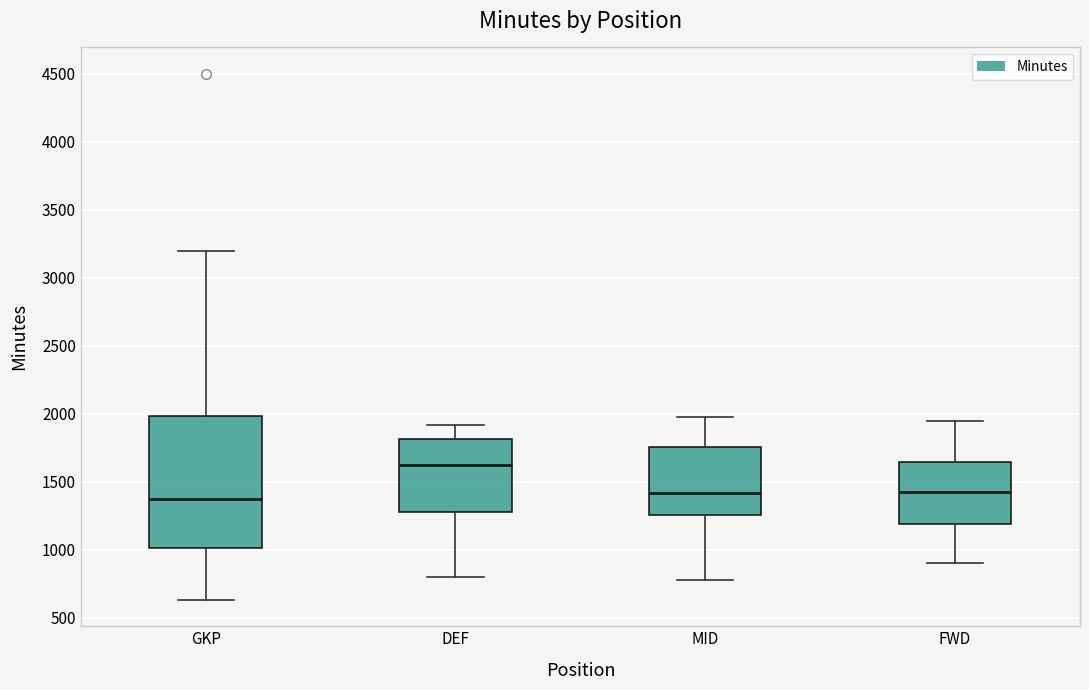

Which box is the tallest, from its lower edge to its upper edge?

GKP